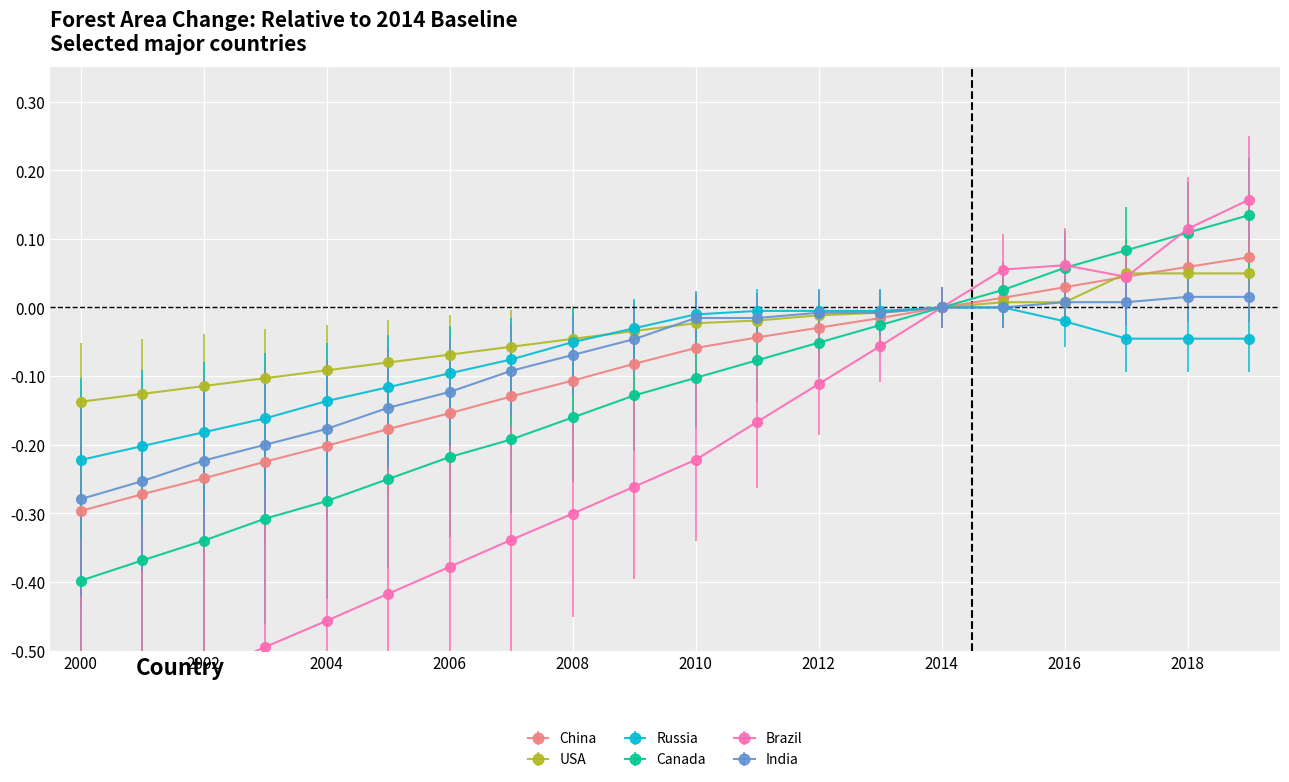

Which series changed the most between 2003 and 2009?

Brazil